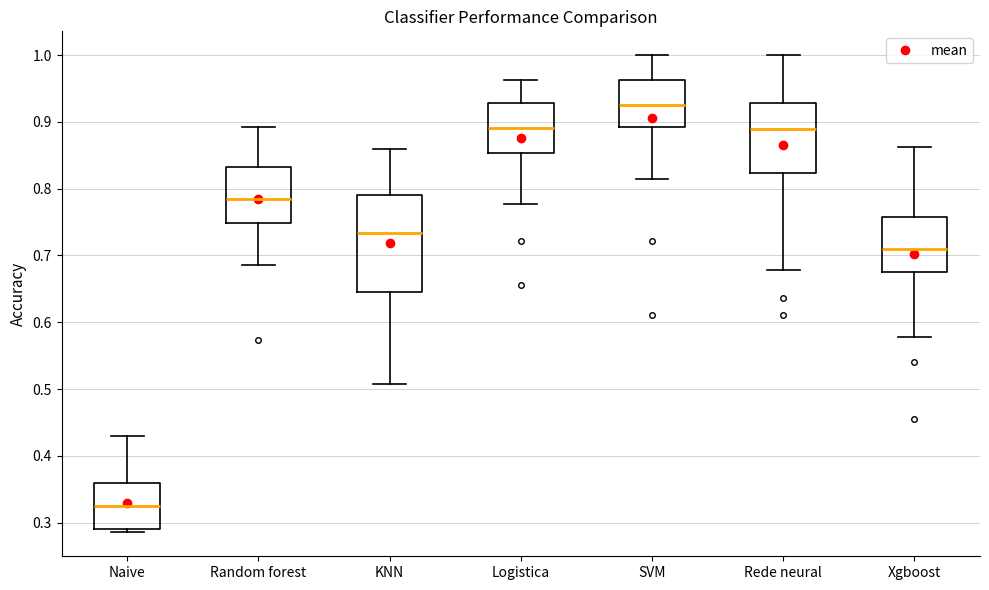

Reading left to right, transcribe this box plot: for each box, give where its median line is, the range the box spans, and where its two whiskers end, as read against the y-axis. The values are not printed on the chart, so give them approximately, as read against the axis.

Naive: median 0.32, box 0.29 to 0.36, whiskers 0.29 (just below the box's lower edge) to 0.43
Random forest: median 0.79, box 0.75 to 0.83, whiskers 0.69 to 0.89
KNN: median 0.73, box 0.65 to 0.79, whiskers 0.51 to 0.86
Logistica: median 0.89, box 0.85 to 0.93, whiskers 0.78 to 0.96
SVM: median 0.93, box 0.89 to 0.96, whiskers 0.81 to 1.00
Rede neural: median 0.89, box 0.82 to 0.93, whiskers 0.68 to 1.00
Xgboost: median 0.71, box 0.68 to 0.76, whiskers 0.58 to 0.86